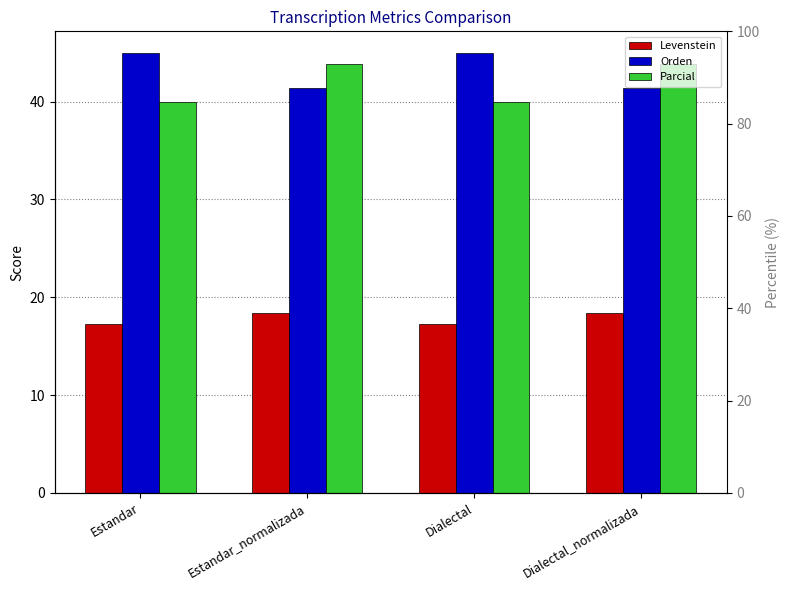

What is the value of the Orden bar at the 3rd from the left?

44.9